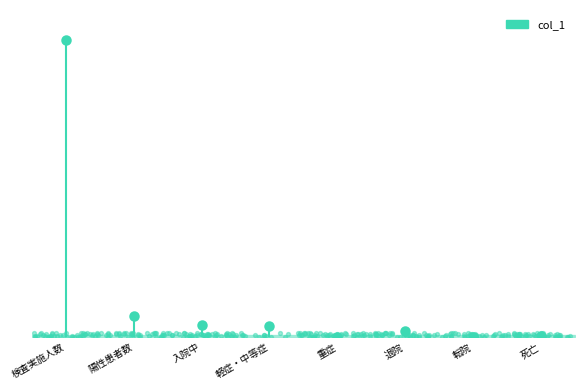

Approximately how many times larger is the value at 陽性患者数 compared to 転院?

171.5